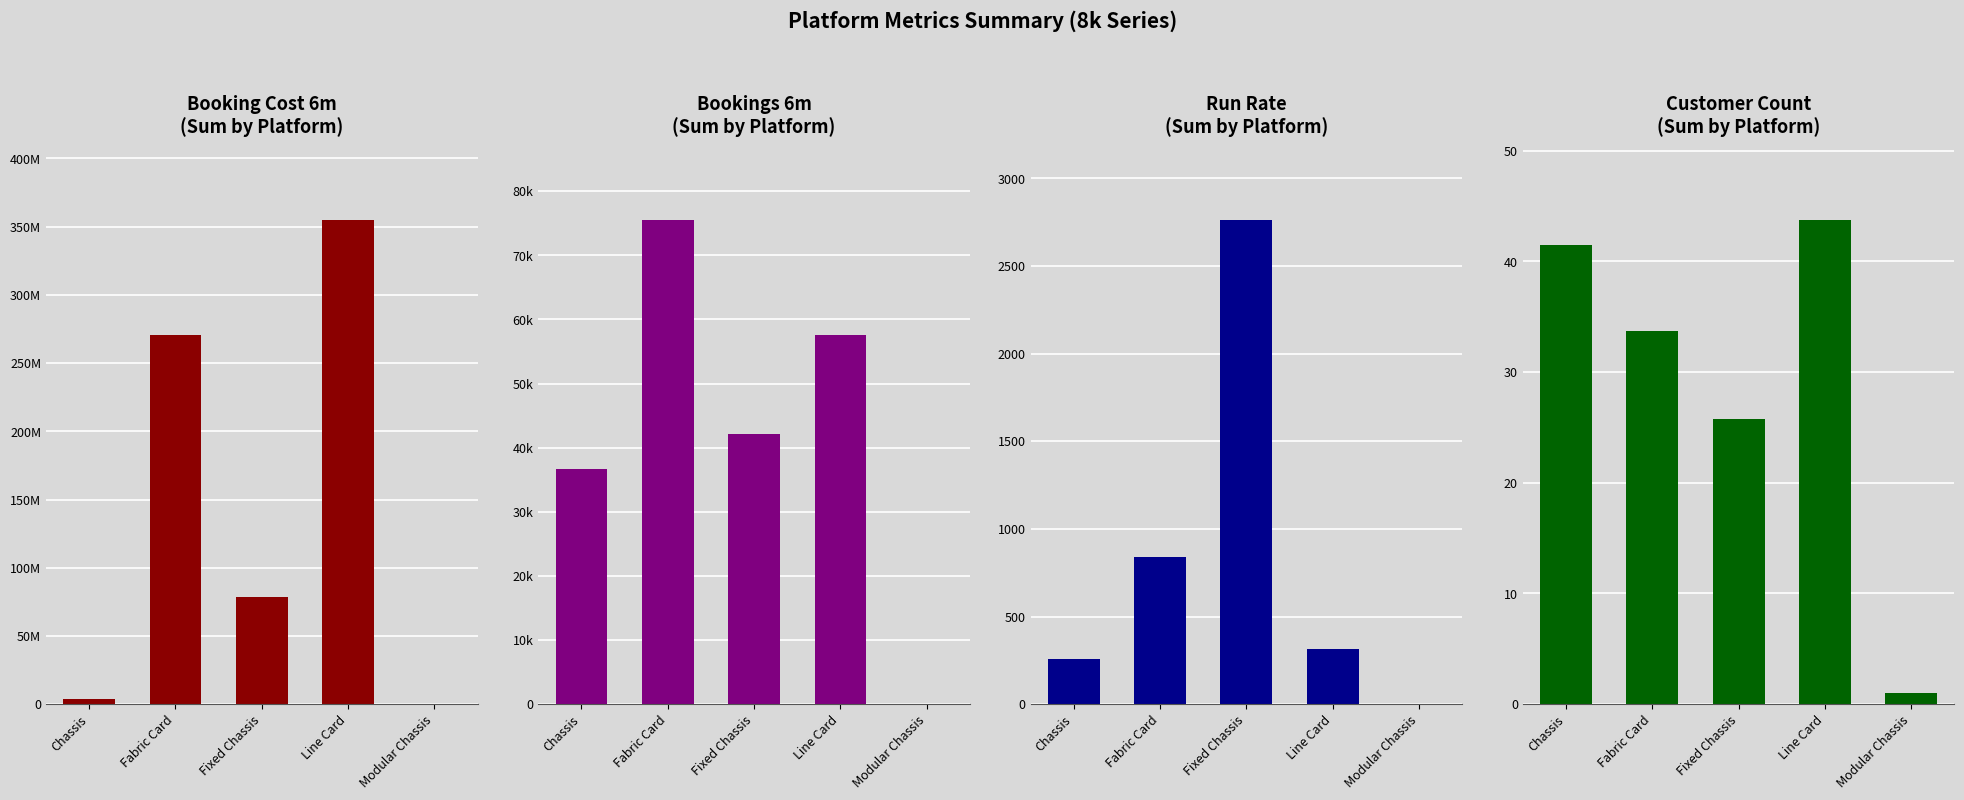

What are all the series names shown in the legend?

Booking Cost 6m
(Sum by Platform), Bookings 6m
(Sum by Platform), Run Rate
(Sum by Platform), Customer Count
(Sum by Platform)